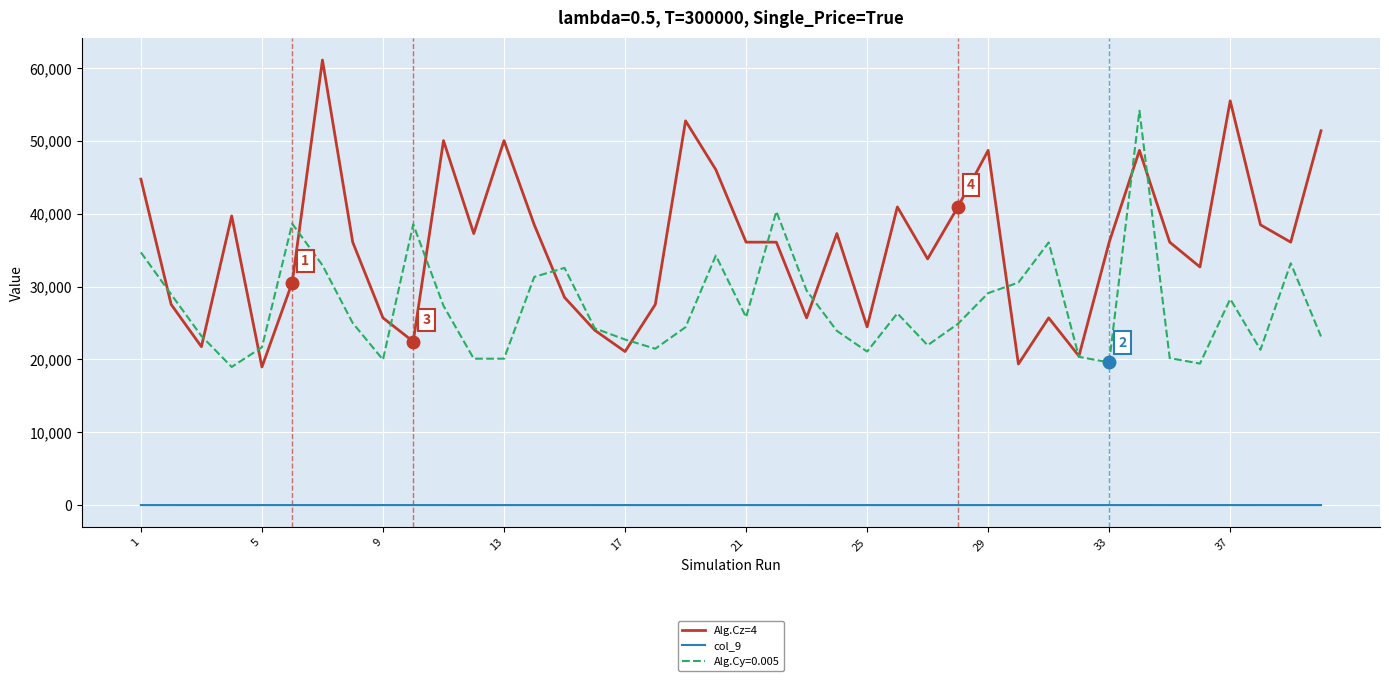

At how many categories does at least one series exceed 432?

40